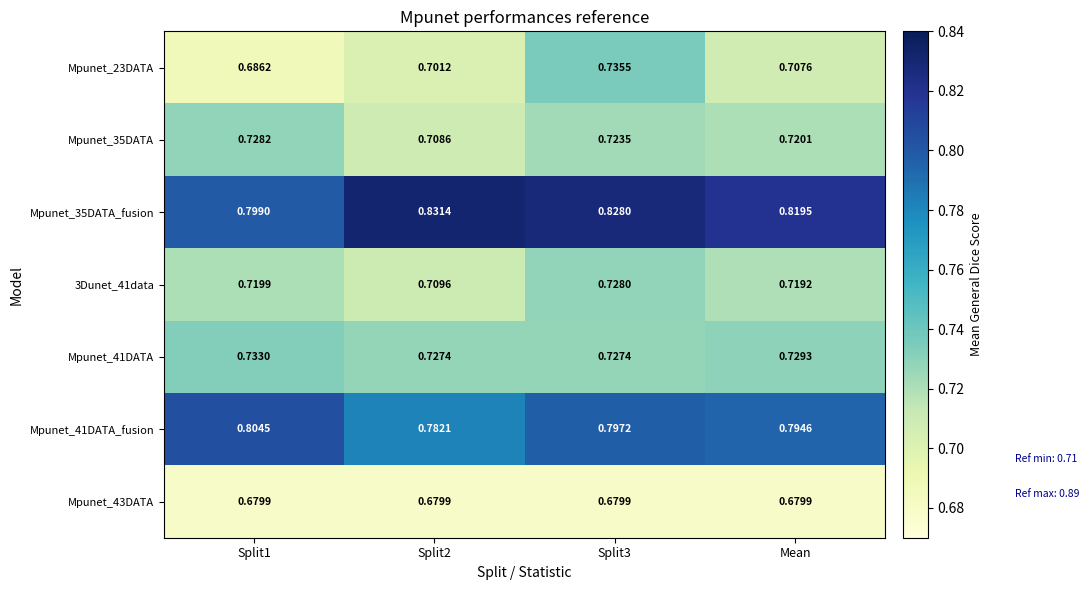

What is the total value across all series at Split3?

5.2